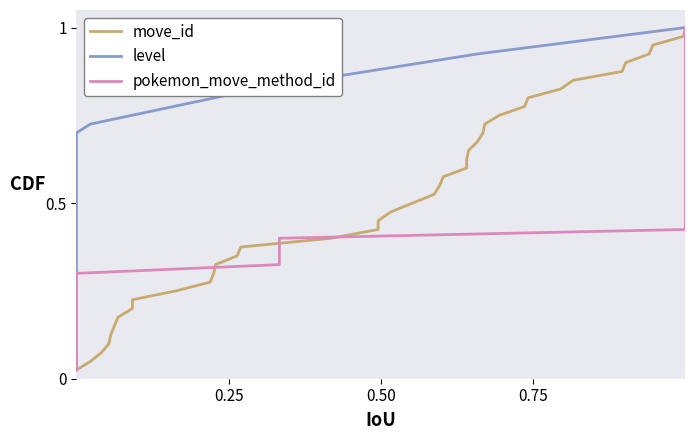

True or false: level and move_id intersect in this chart.

False